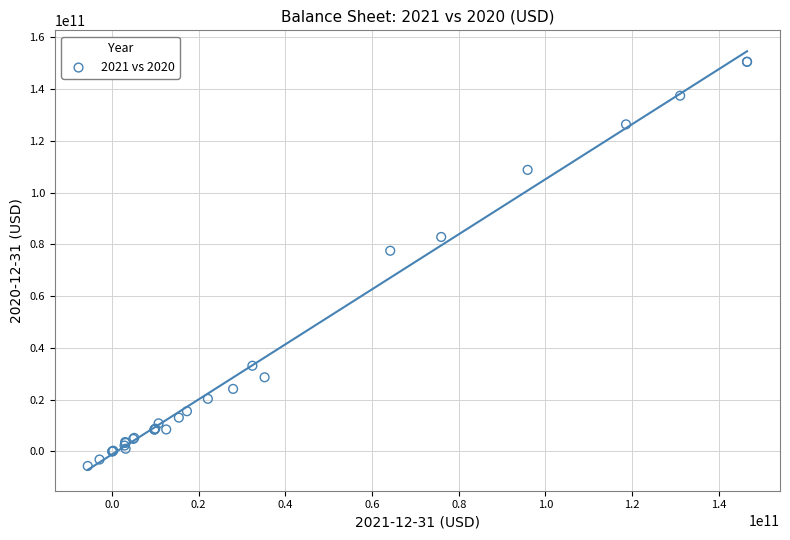

What Y value in the scatter plot is closest to 72477000000?

77554000000